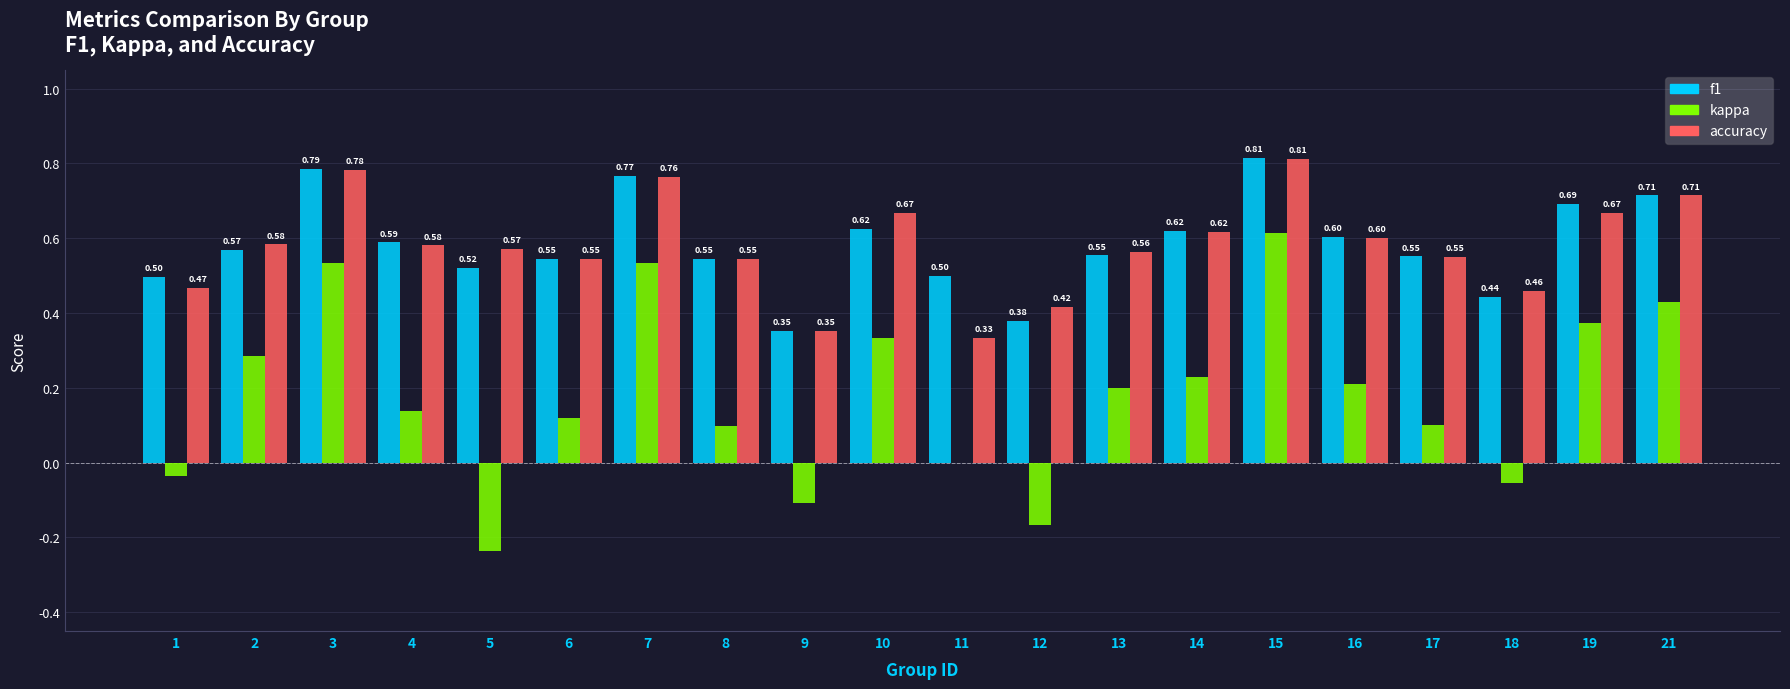

Are the bars horizontal?

No